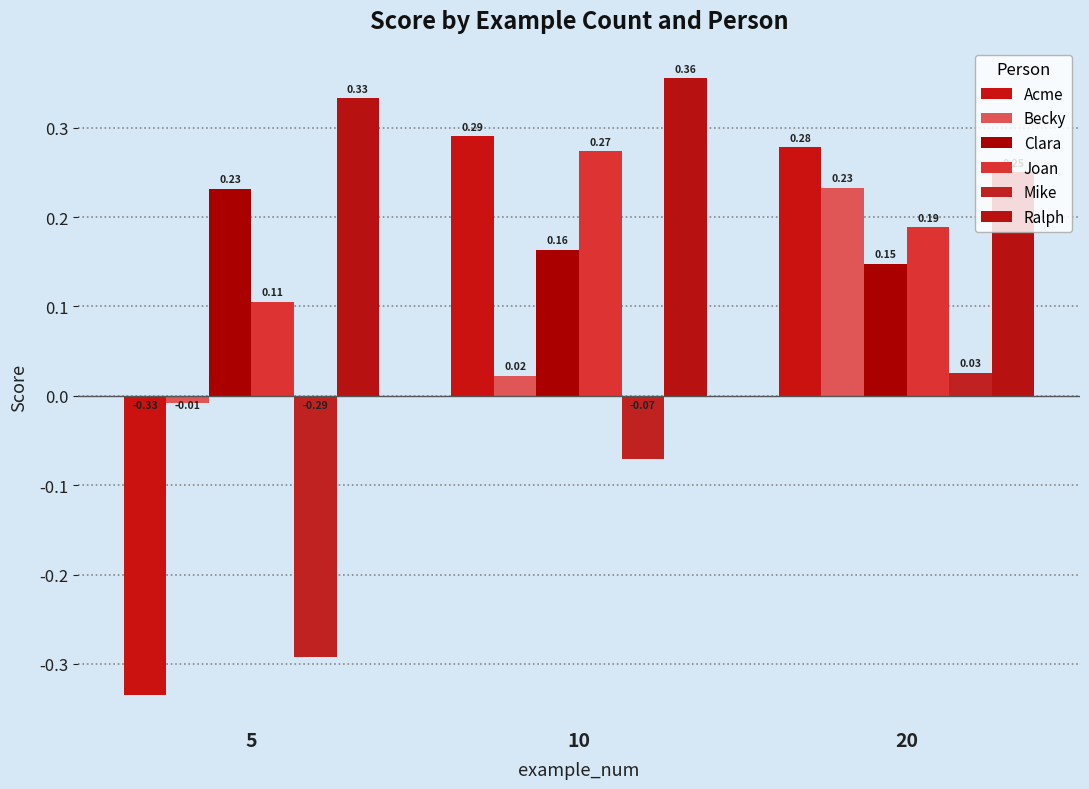

What is the difference between the Mike values at 20 and 10?

0.1